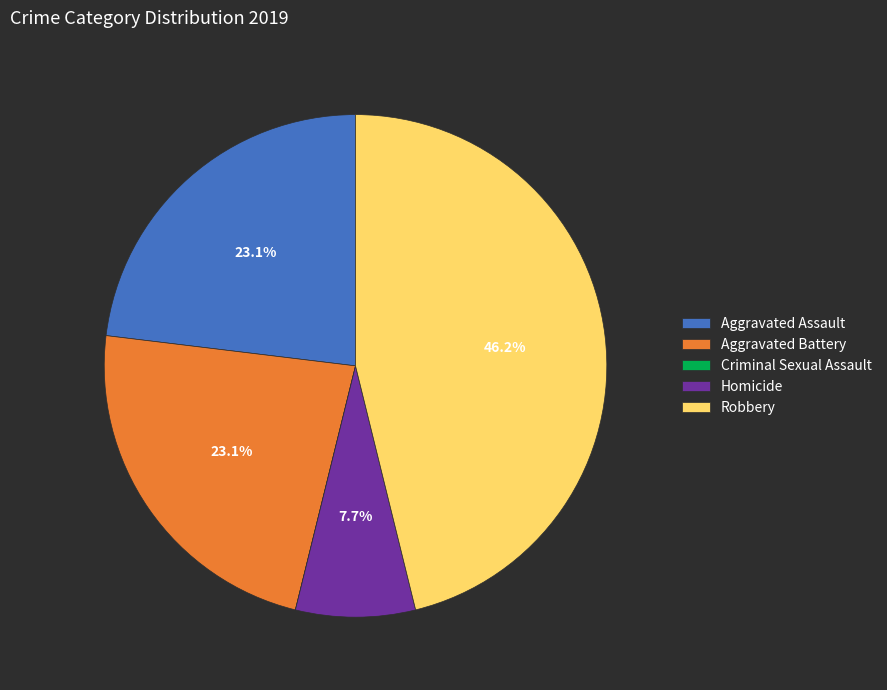

What is the total percentage of Robbery and Homicide?

53.8%